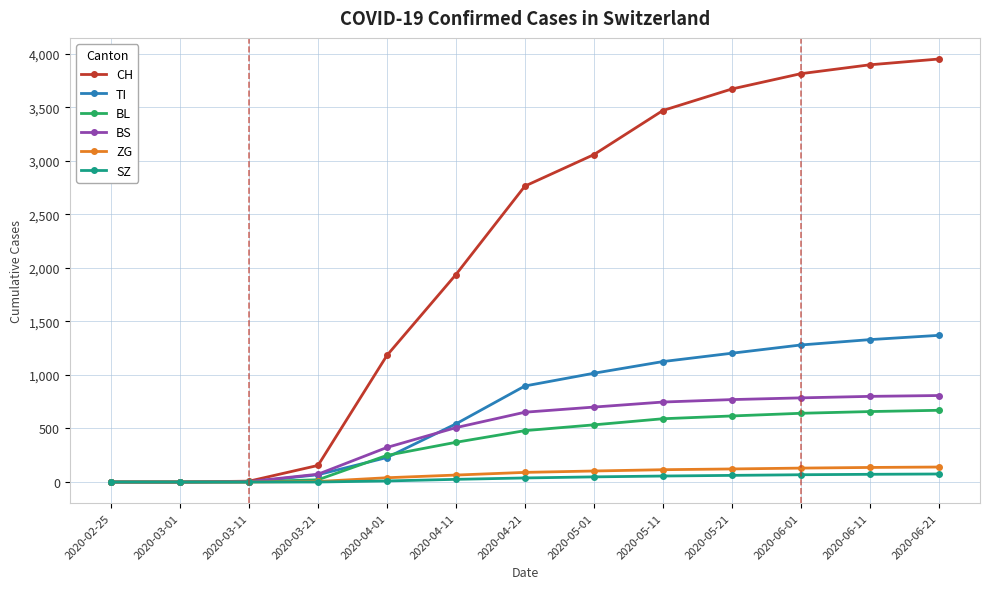

True or false: CH has more than 2 points higher than both neighbors.

False